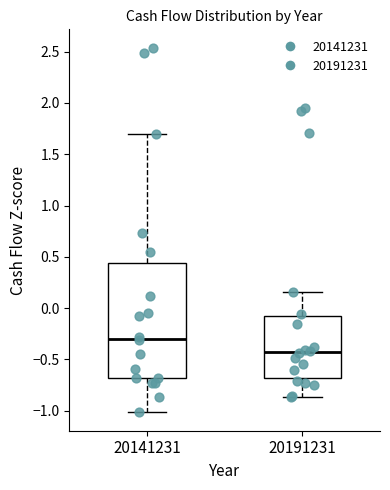

Reading left to right, transcribe this box plot: for each box, give where its median line is, the range the box spans, and where its two whiskers end, as read against the y-axis. The values are not printed on the chart, so give them approximately, as read against the axis.

20141231: median -0.30, box -0.70 to 0.45, whiskers -1.00 to 1.70
20191231: median -0.45, box -0.70 to -0.10, whiskers -0.85 to 0.15